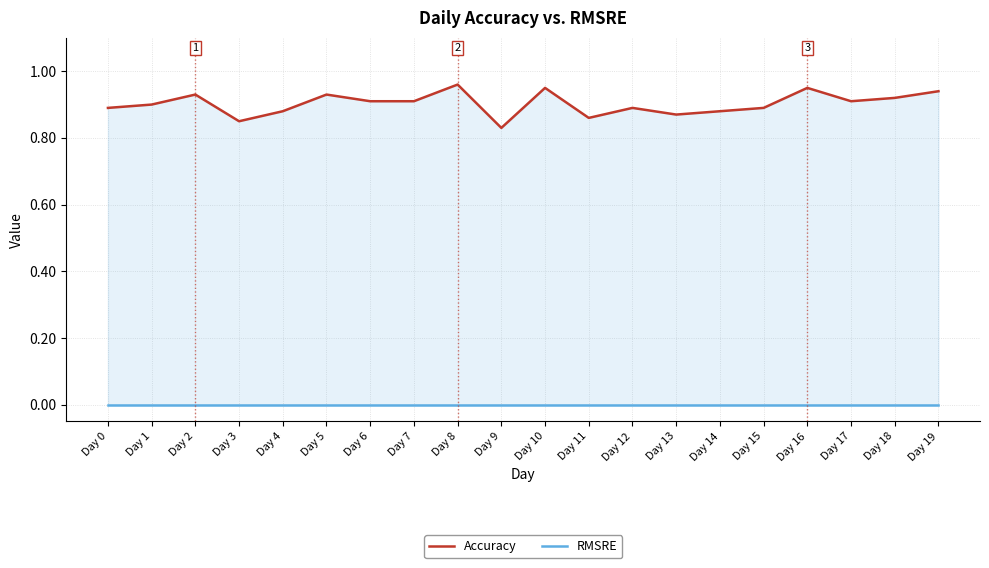

Which series has the largest range (max minus min)?

Accuracy